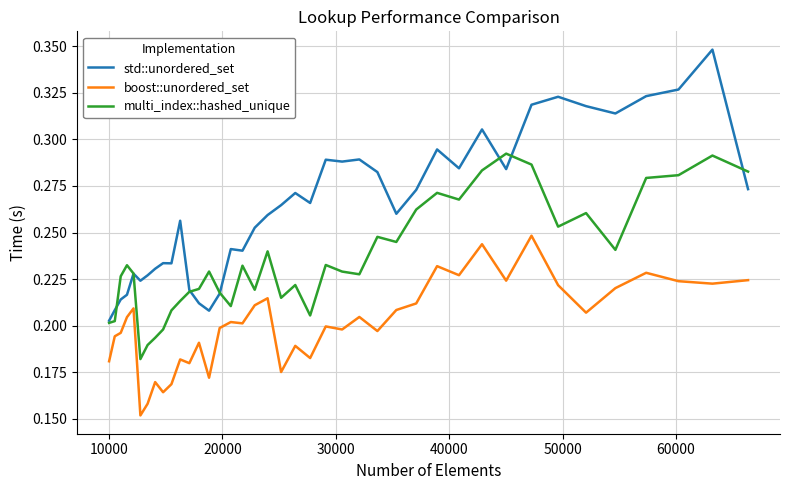

Which series has the largest total across all categories?

std::unordered_set